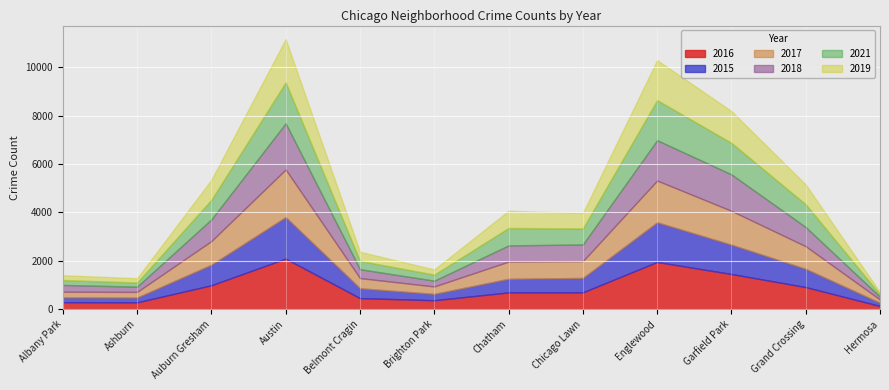

What is the spread (max minus min) of values at Auburn Gresham?

172